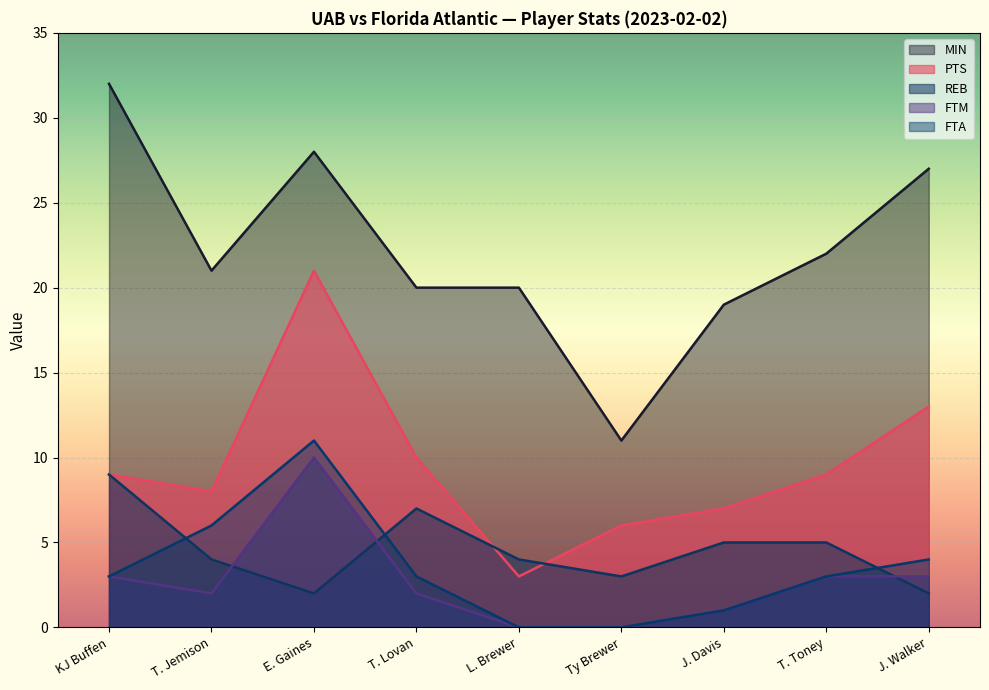

At which category is the sum across all series the highest?

E. Gaines